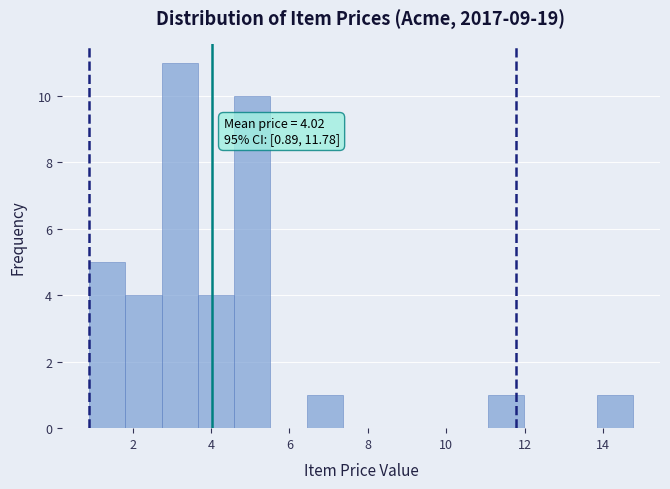

Which range on the x-axis has the tallest bar?

2.8 to 3.6